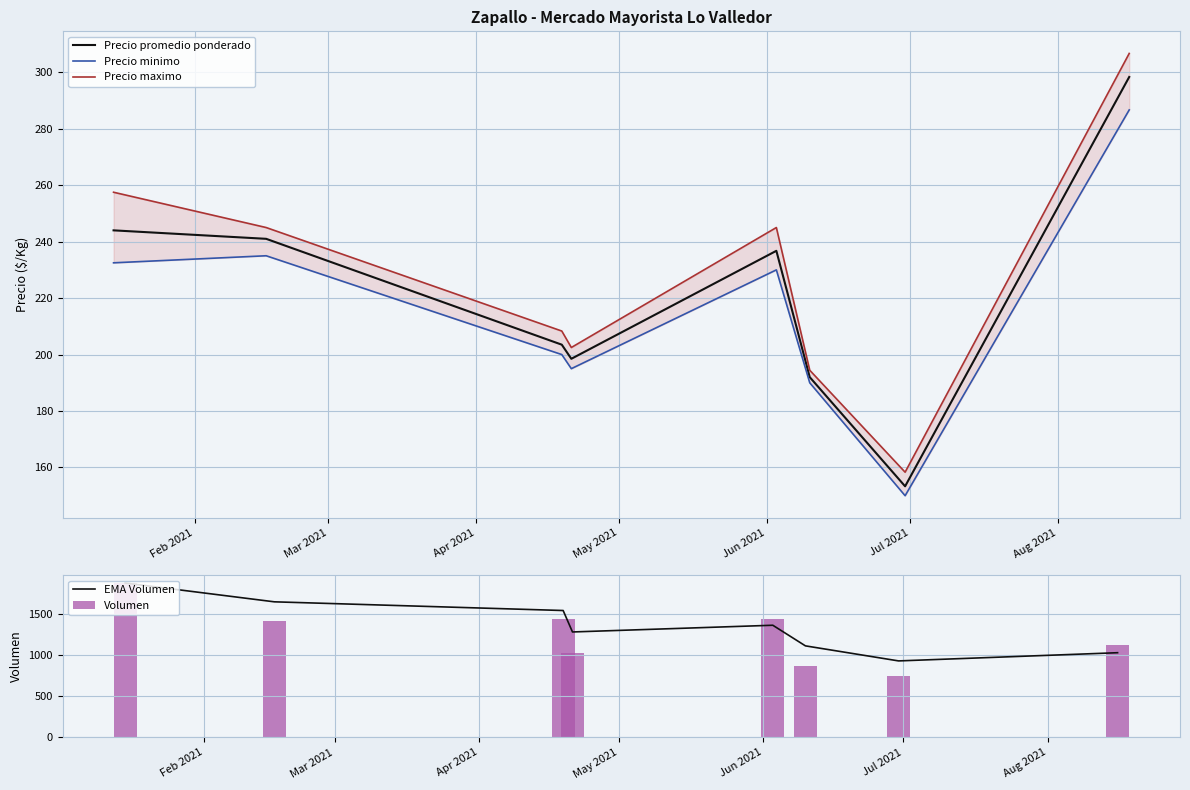

What is the difference between the maximum and minimum values in the Precio maximo series?

148.3